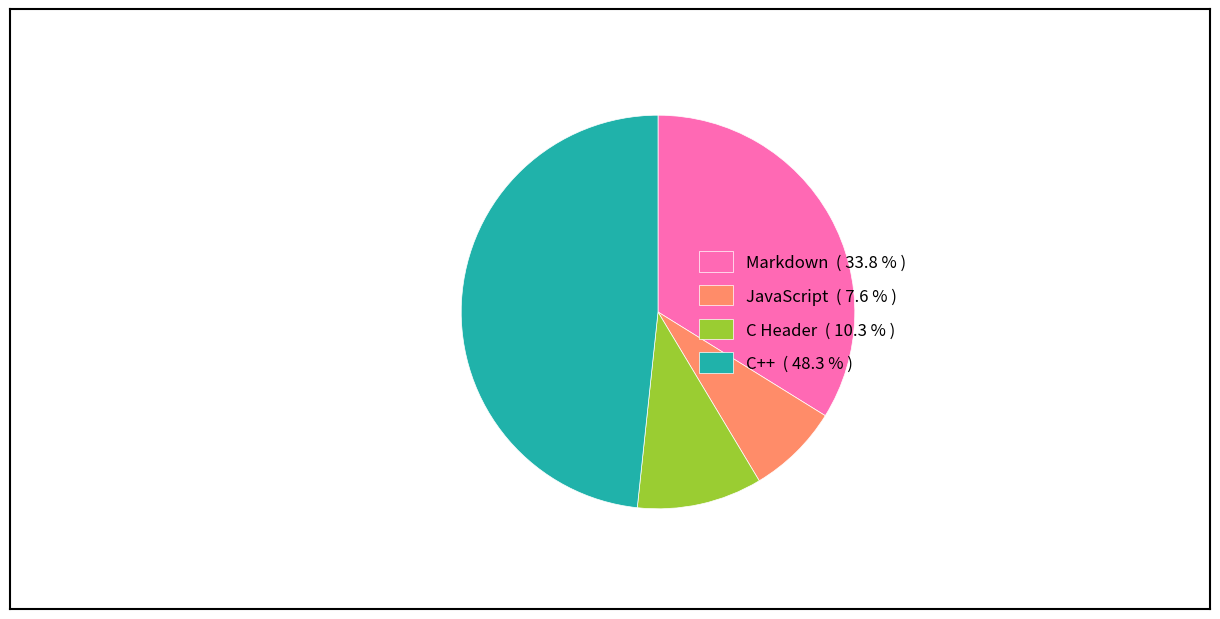

The Markdown slice represents 34% of the pie. True or false?

True